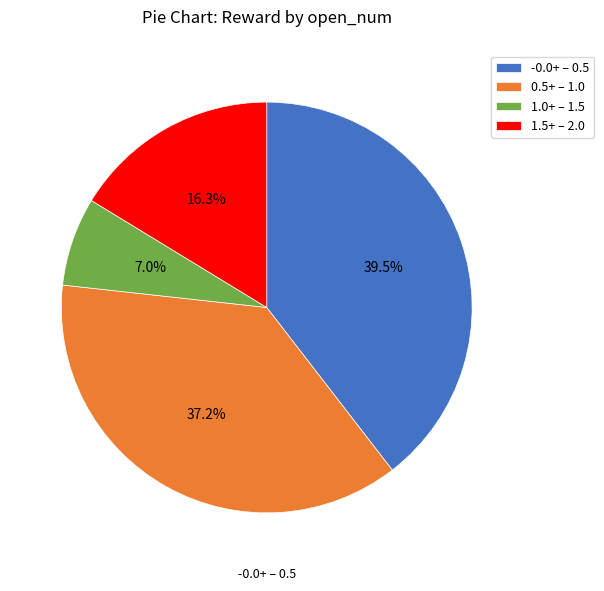

What is the largest slice in the pie chart?

-0.0+ – 0.5